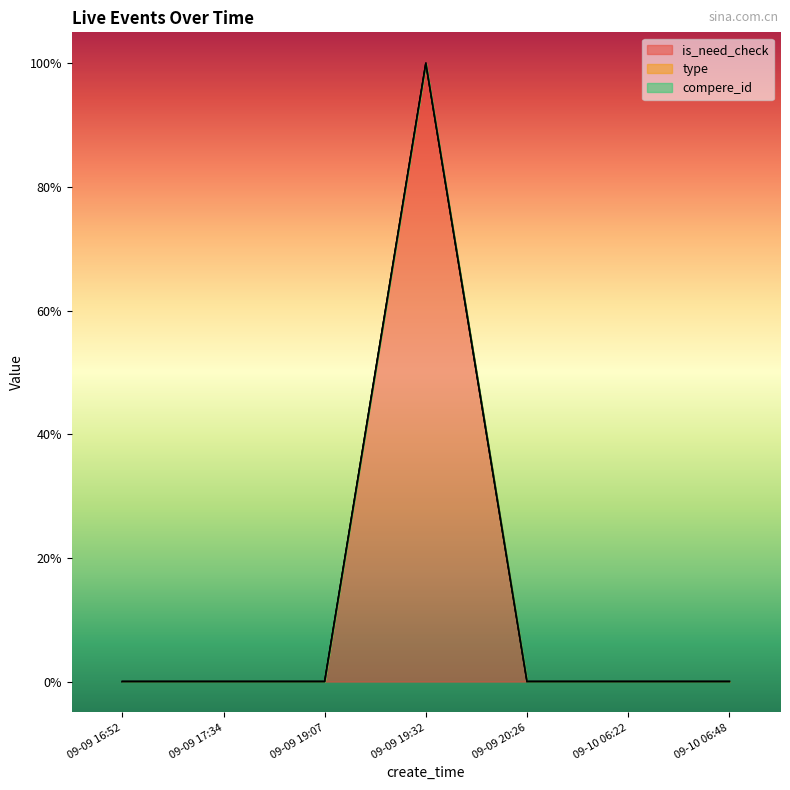

What is the label of the 1st point from the left?

2018-09-09 16:52:38